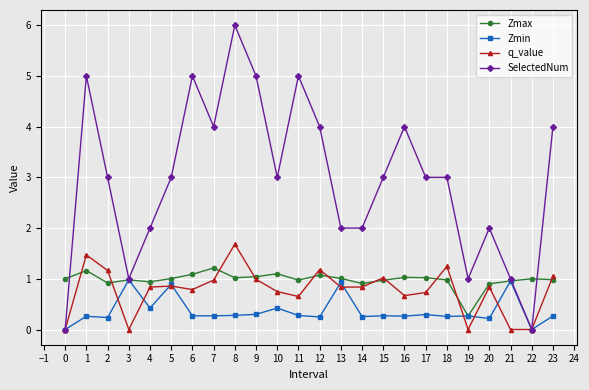

What is the value of the Zmax point at the 17th from the left?

1.0